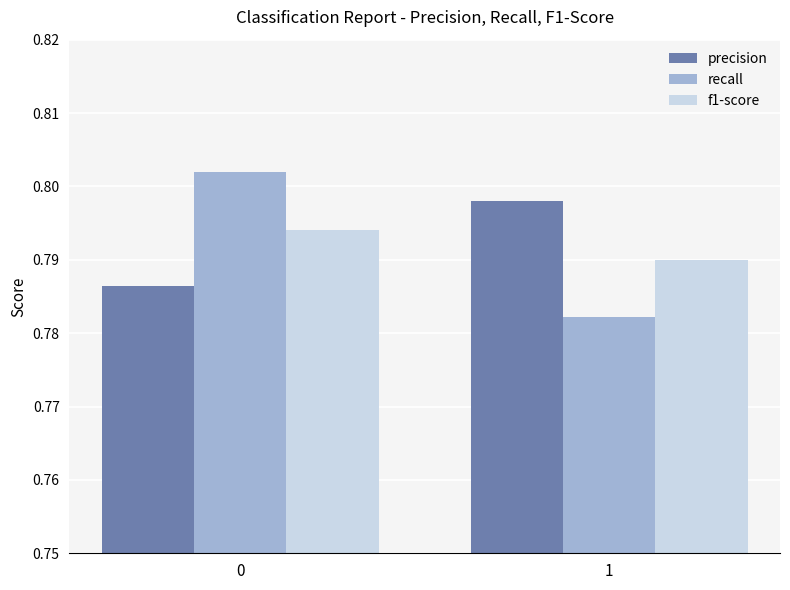

Is it true that recall equals 1.4 at 0?

False